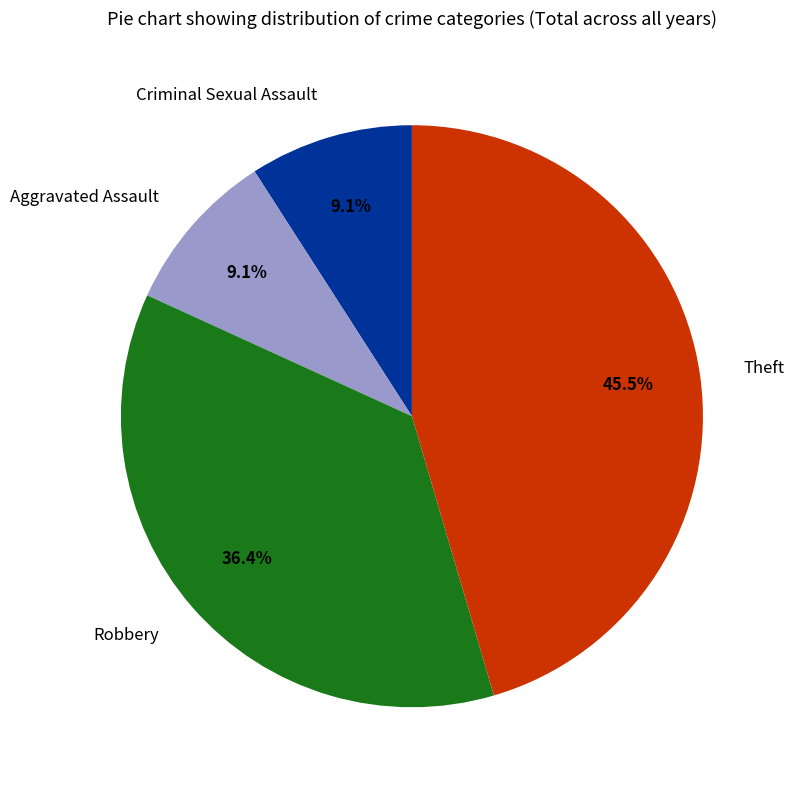

What portion of the pie excludes Theft?

54.5%